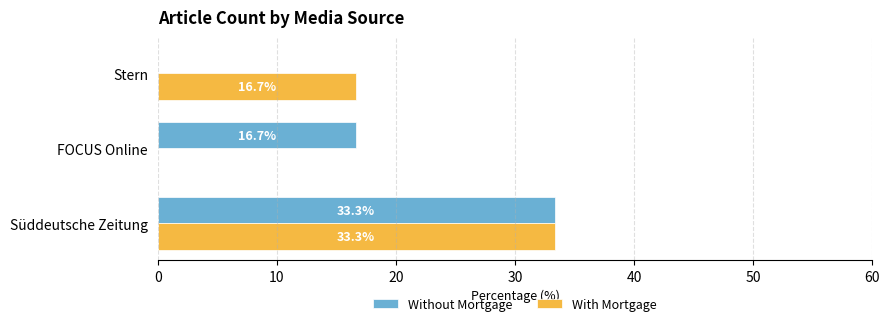

What is the sum of all Without Mortgage values?

50.0